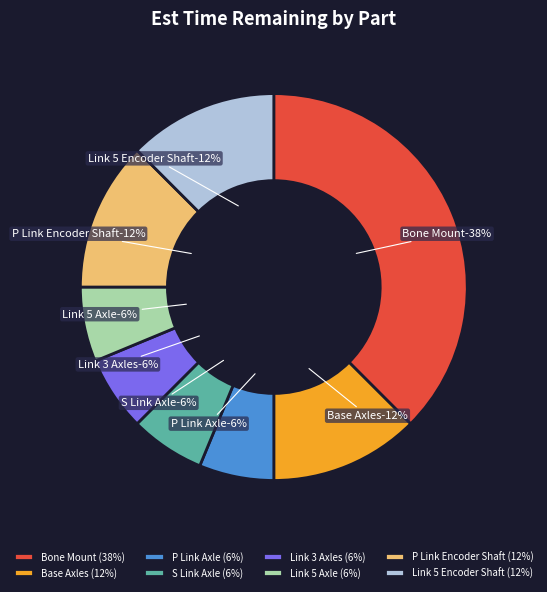

Rank the categories by value from lowest to highest.

P Link Axle, S Link Axle, Link 3 Axles, Link 5 Axle, Base Axles, P Link Encoder Shaft, Link 5 Encoder Shaft, Bone Mount